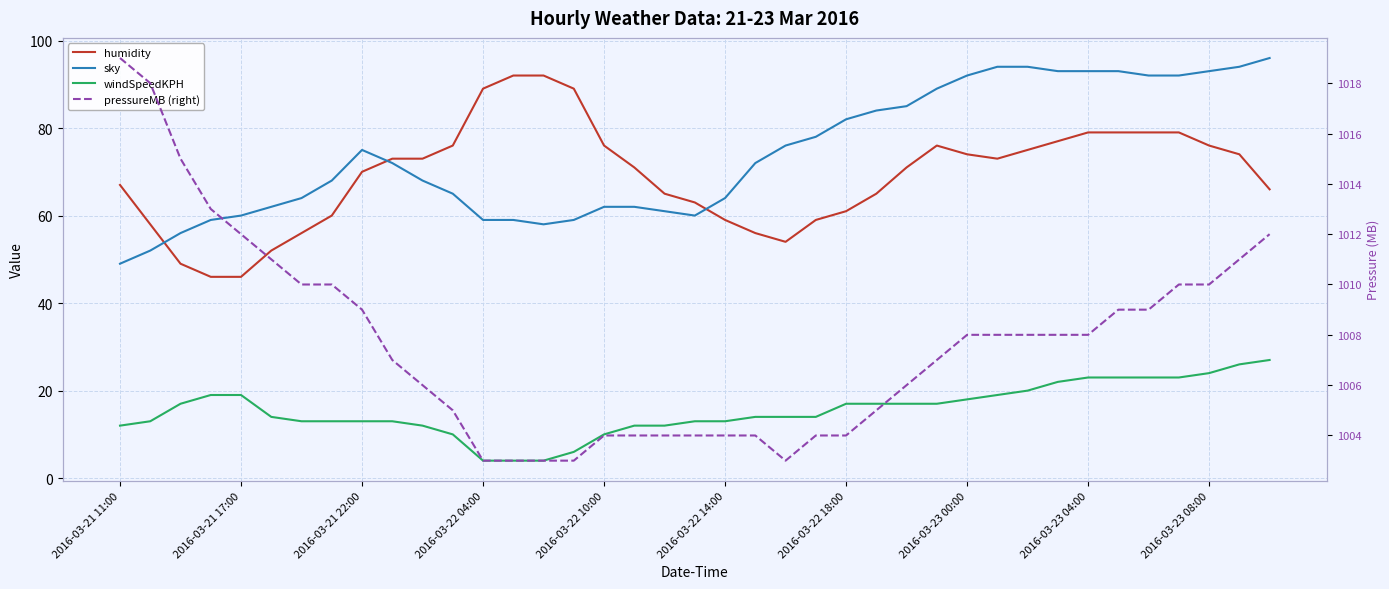

What is the minimum value shown in the chart?

4